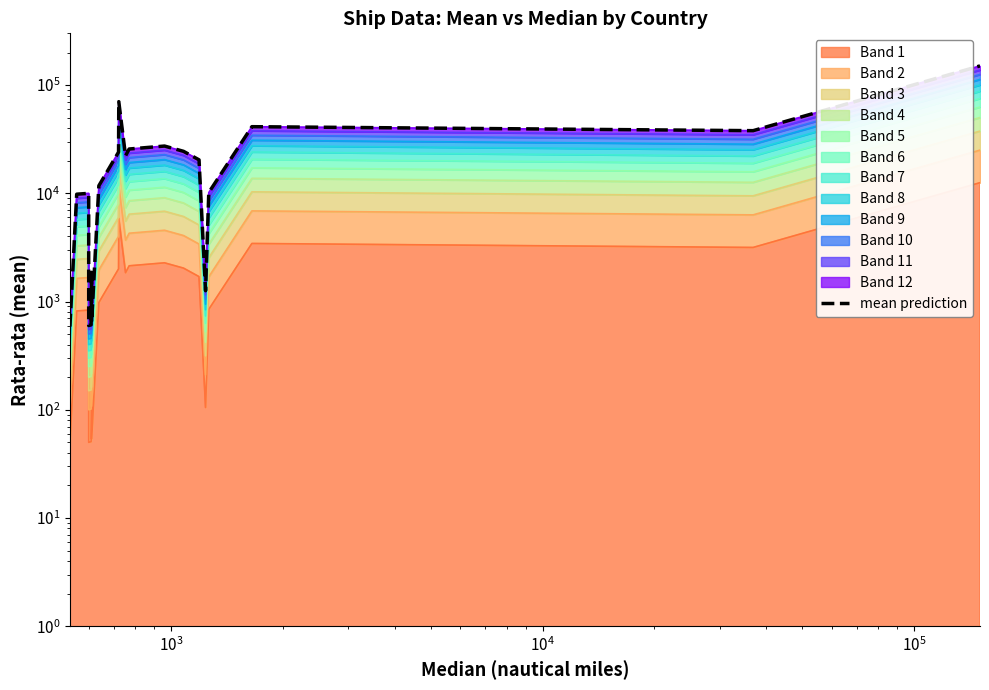

What is the value of the 6th point from the left?

1861.6